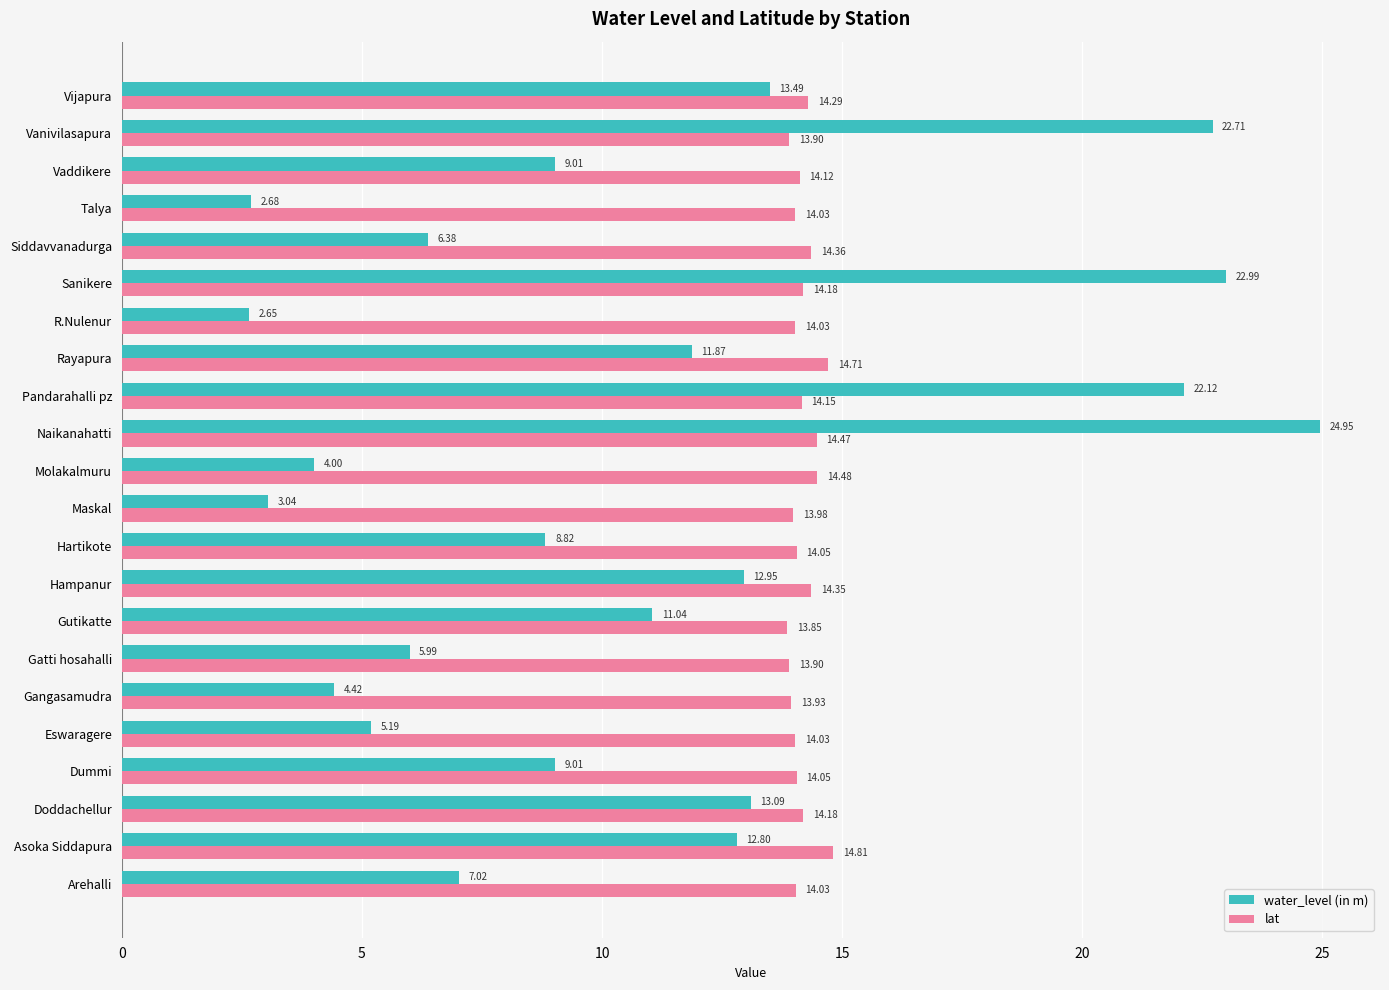

At which category does the chart reach its minimum across all series?

R.Nulenur